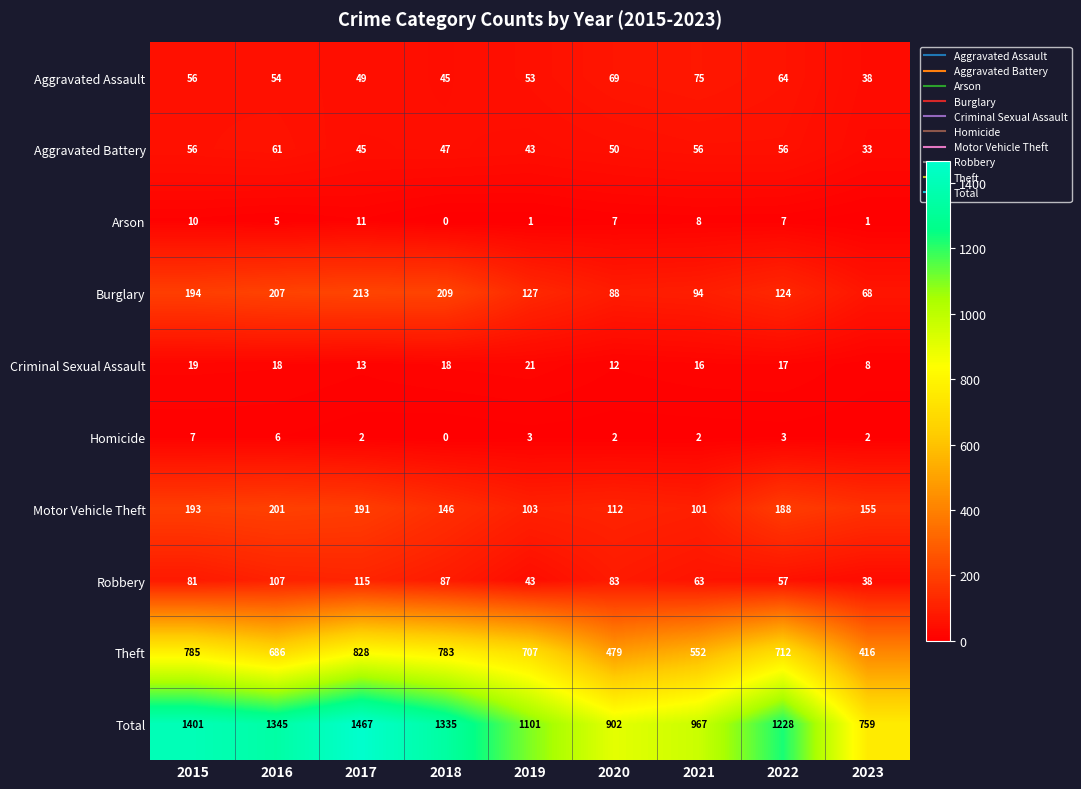

What is the greatest value displayed?

1467